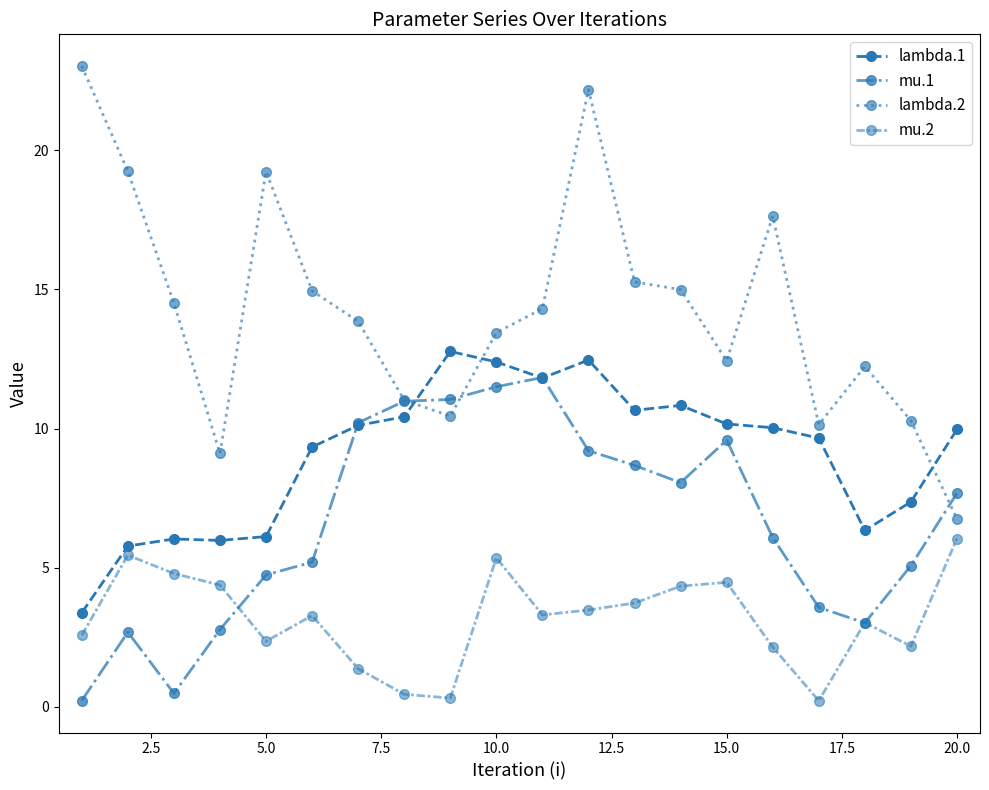

How many categories are shown in the chart?

20